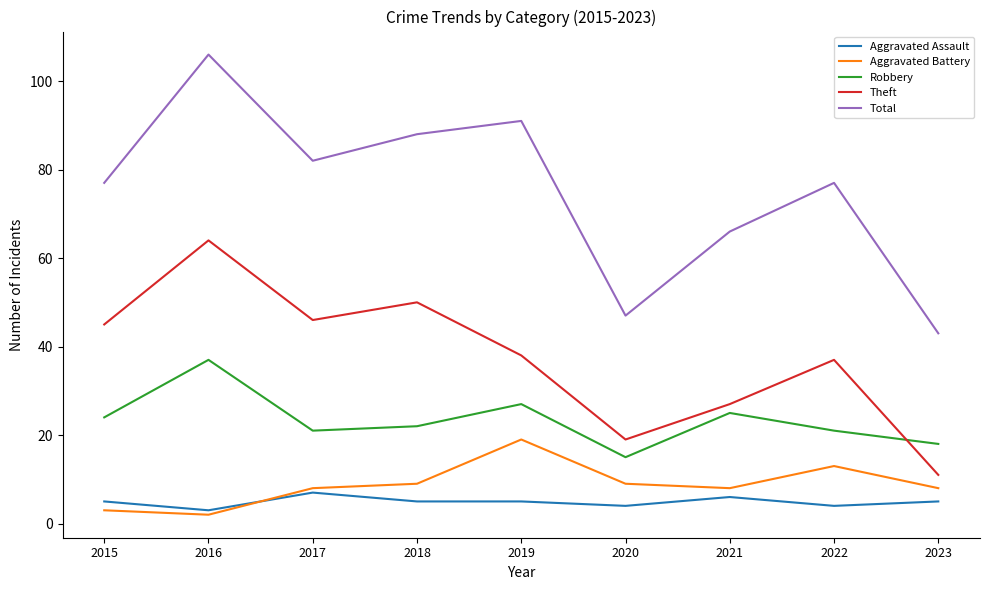

True or false: Theft and Aggravated Assault cross at least once.

False